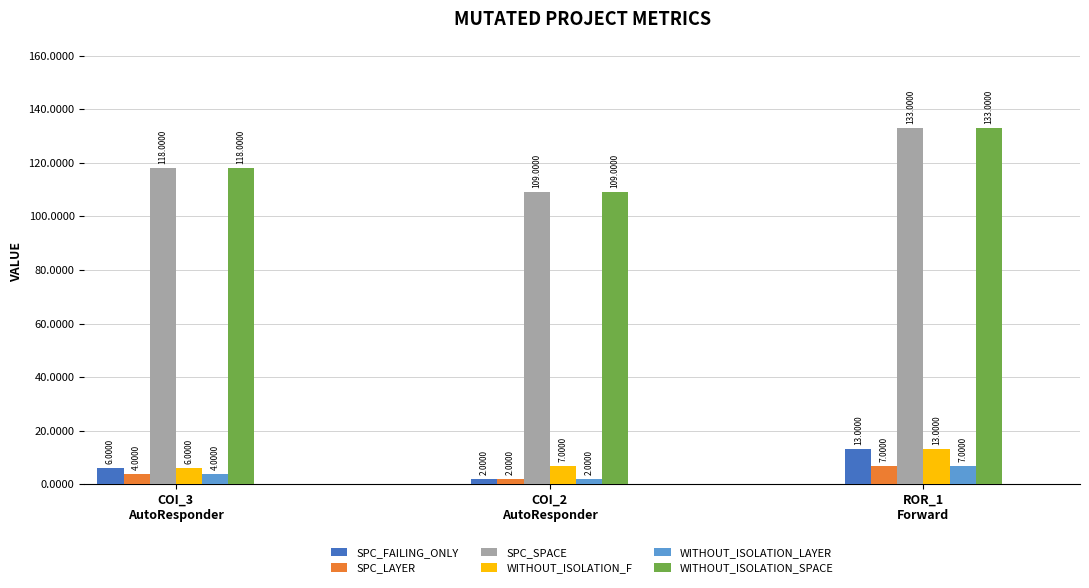

What is the label of the 2nd bar from the left?

COI_2
AutoResponder